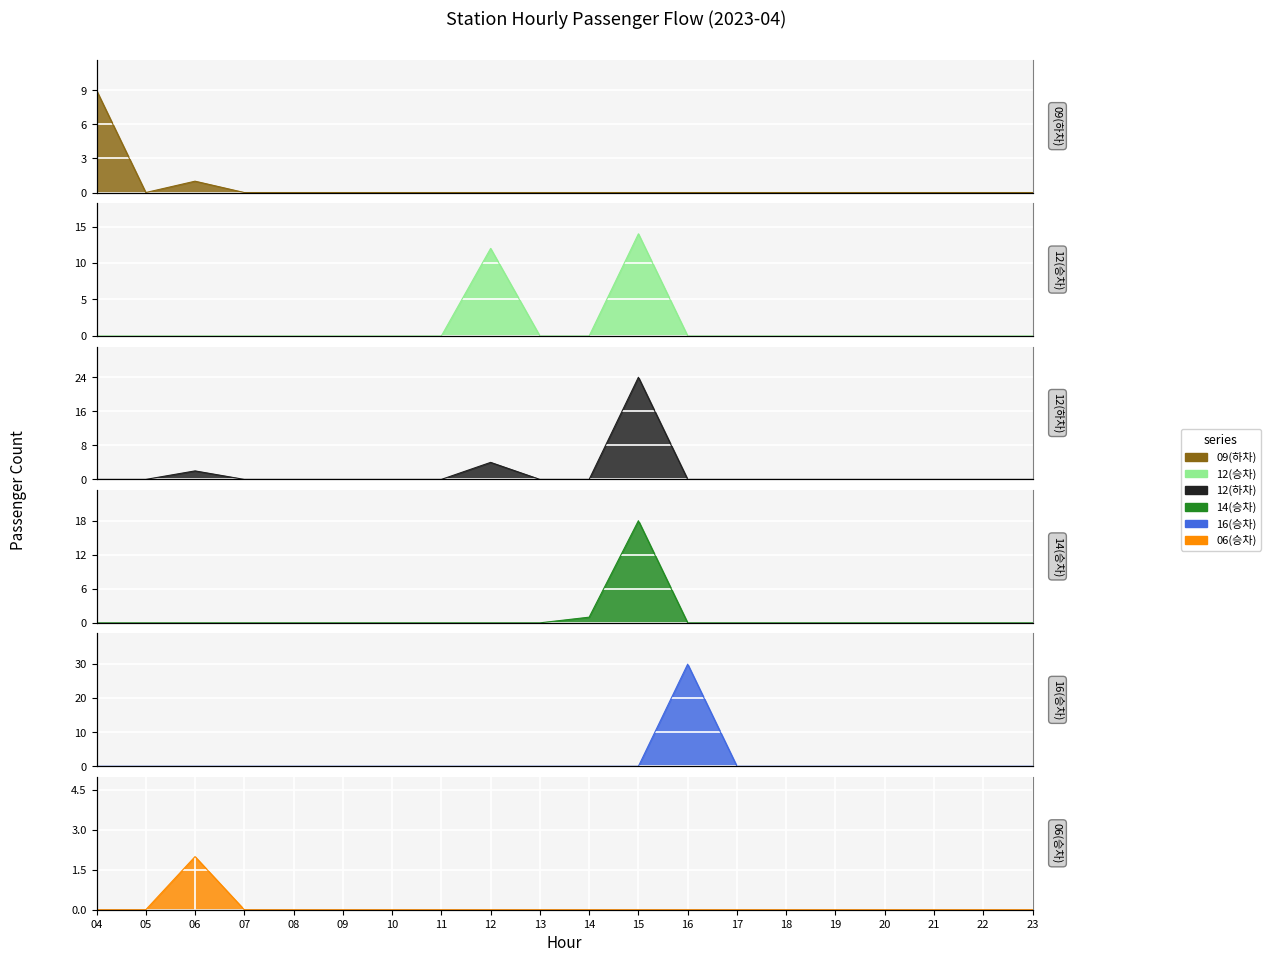

How many distinct data groups are displayed?

6